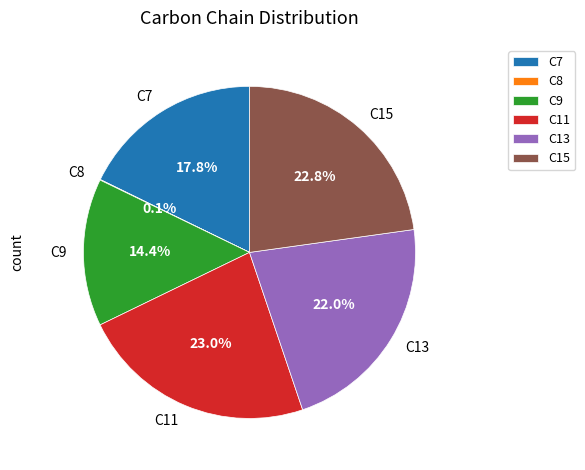

What percentage is NOT represented by C11?

77.0%